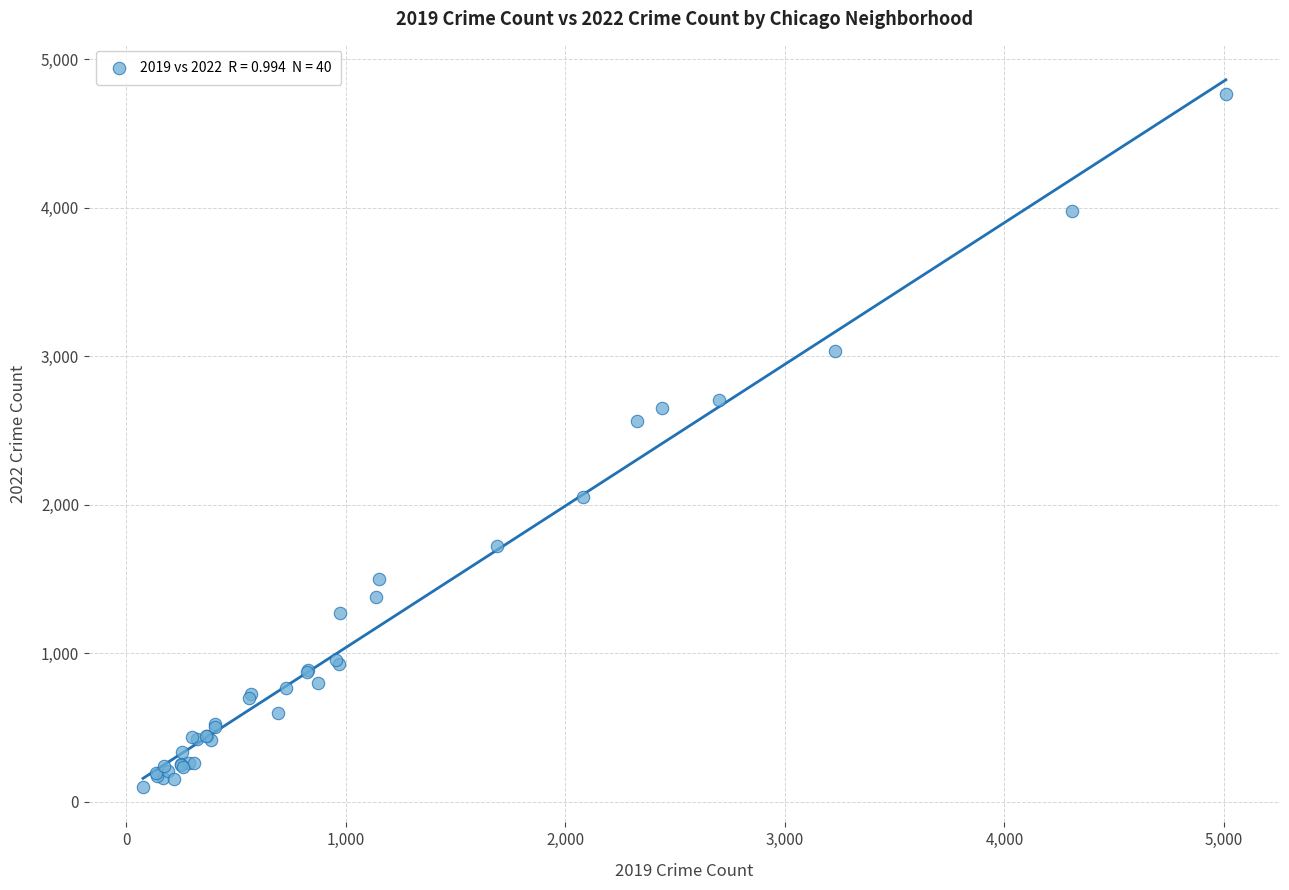

What Y value in the scatter plot is closest to 2430?

2565